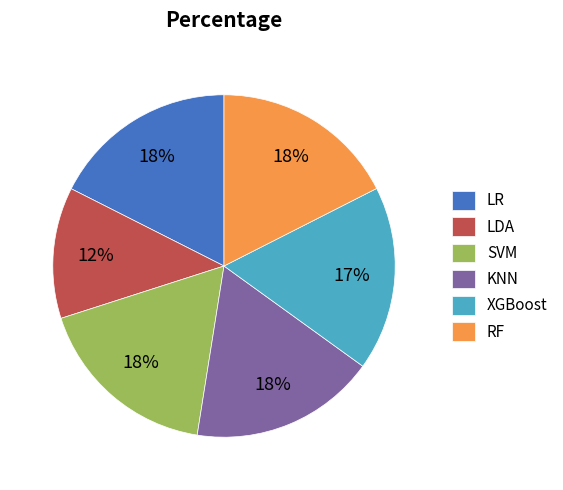

What is the ratio of the value at LDA to the value at KNN?

0.7